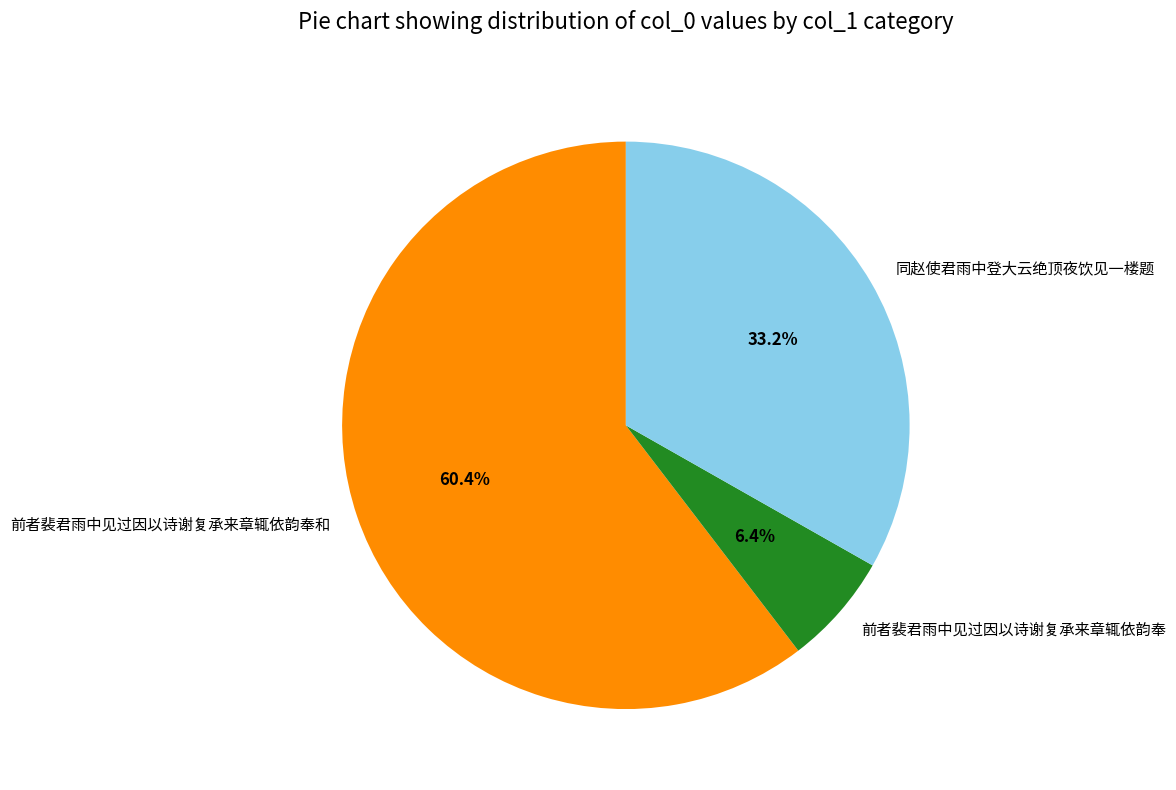

Combined, what portion of the pie is 同赵使君雨中登大云绝顶夜饮见一楼题 and 前者裴君雨中见过因以诗谢复承来章辄依韵奉和?

93.6%